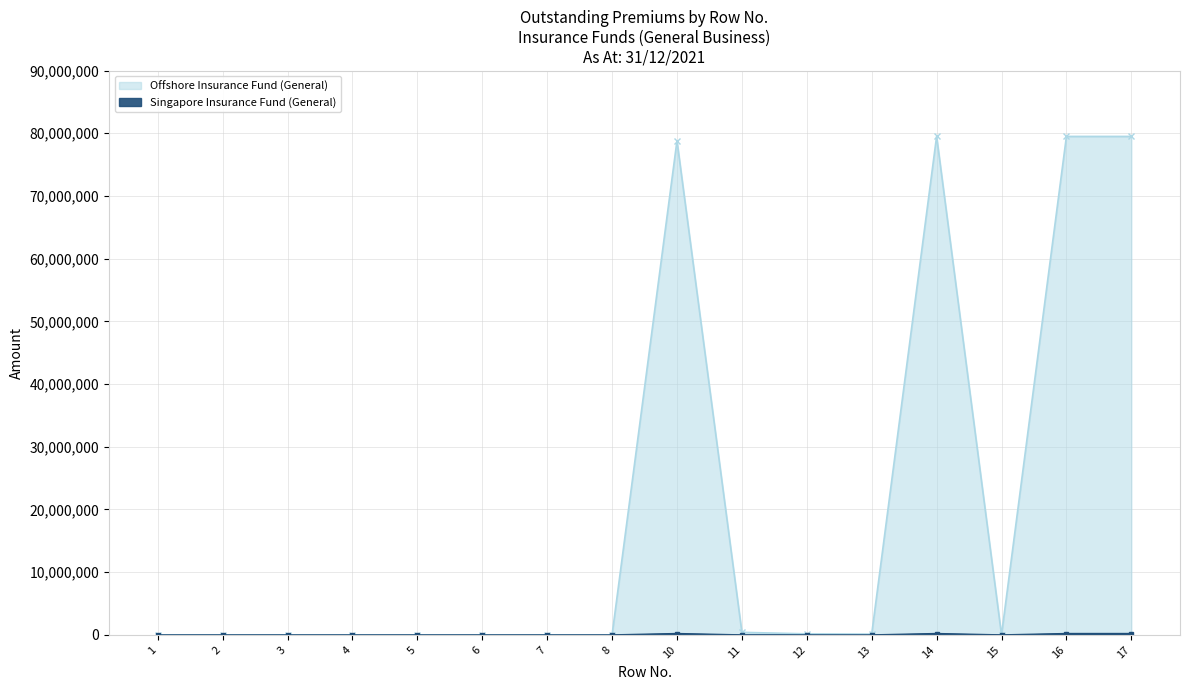

What value does the Offshore Insurance Fund (General) series have at 11, to the nearest 100?

407600